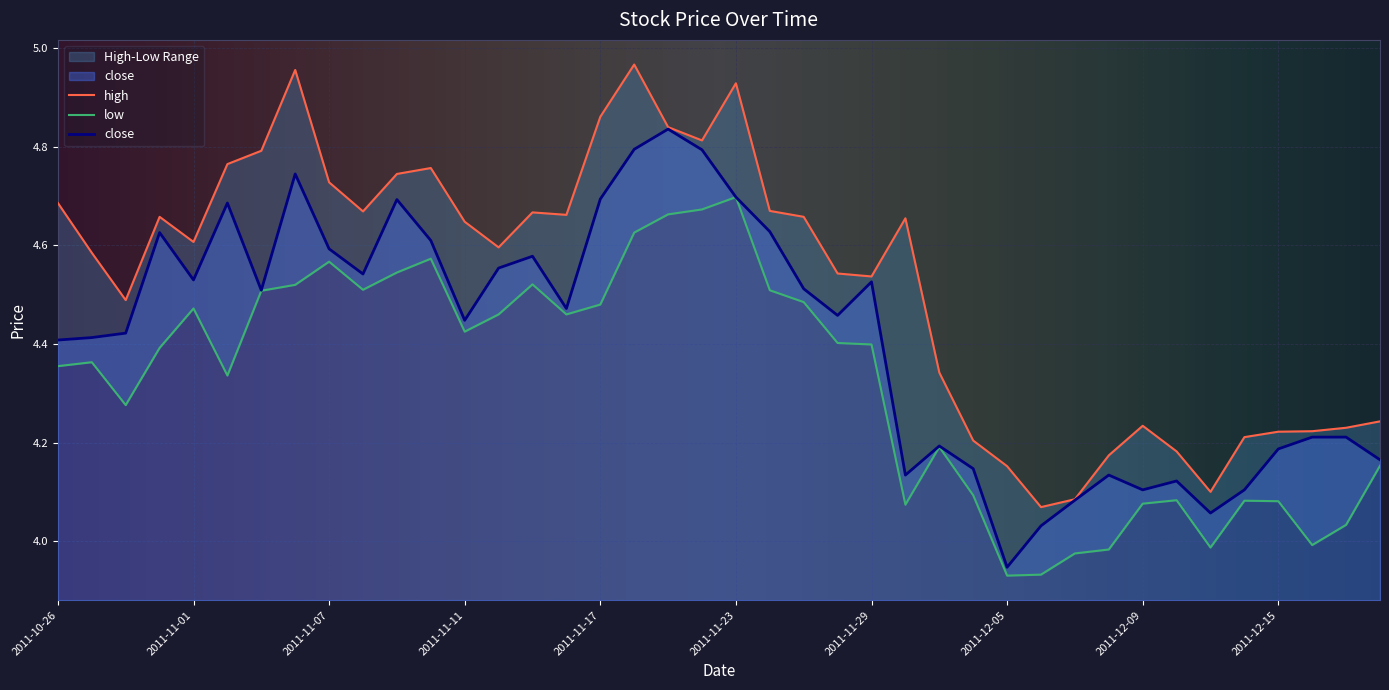

In high, how many points are lower than both neighbors (excluding endpoints)?

9